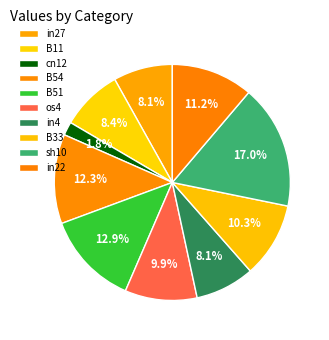

To the nearest percent, what is the average slice percentage?

9%